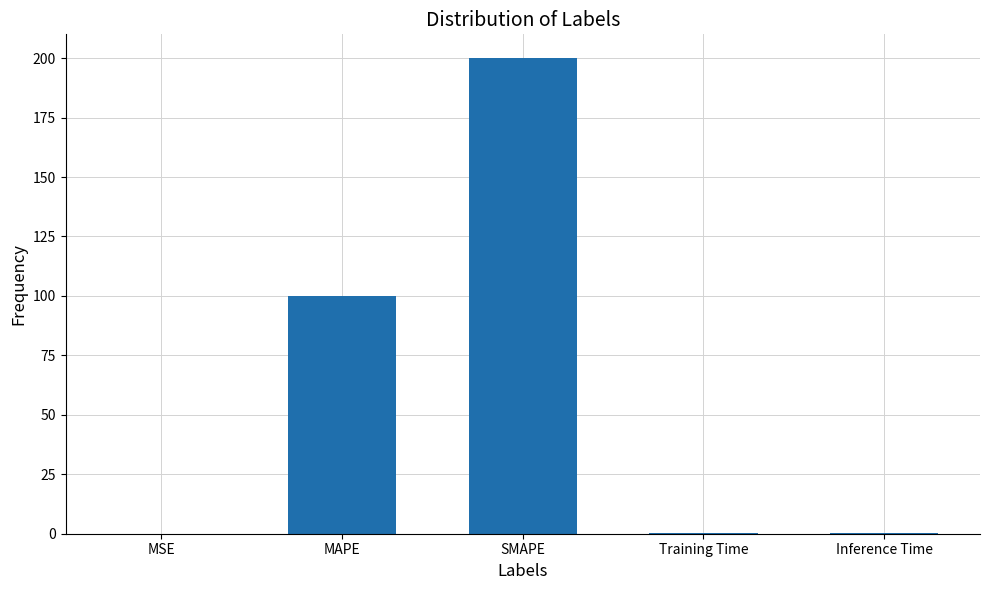

Read the value at MAPE.

100.0